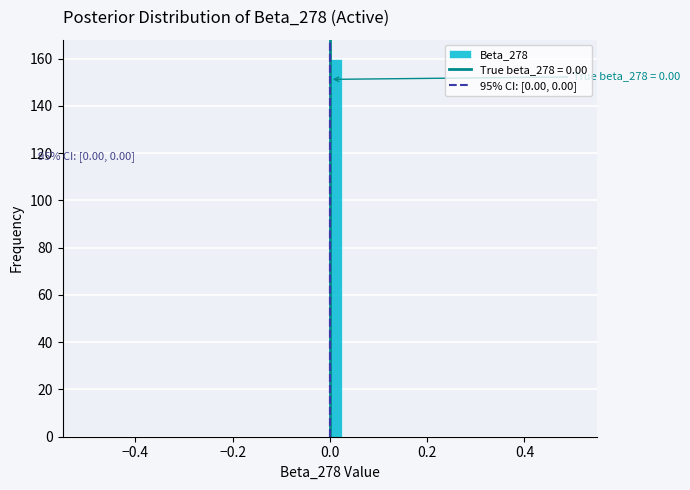

Around what value on the x-axis is the tallest bar? Give the approximate position of its centre, as read against the axis.

0.02